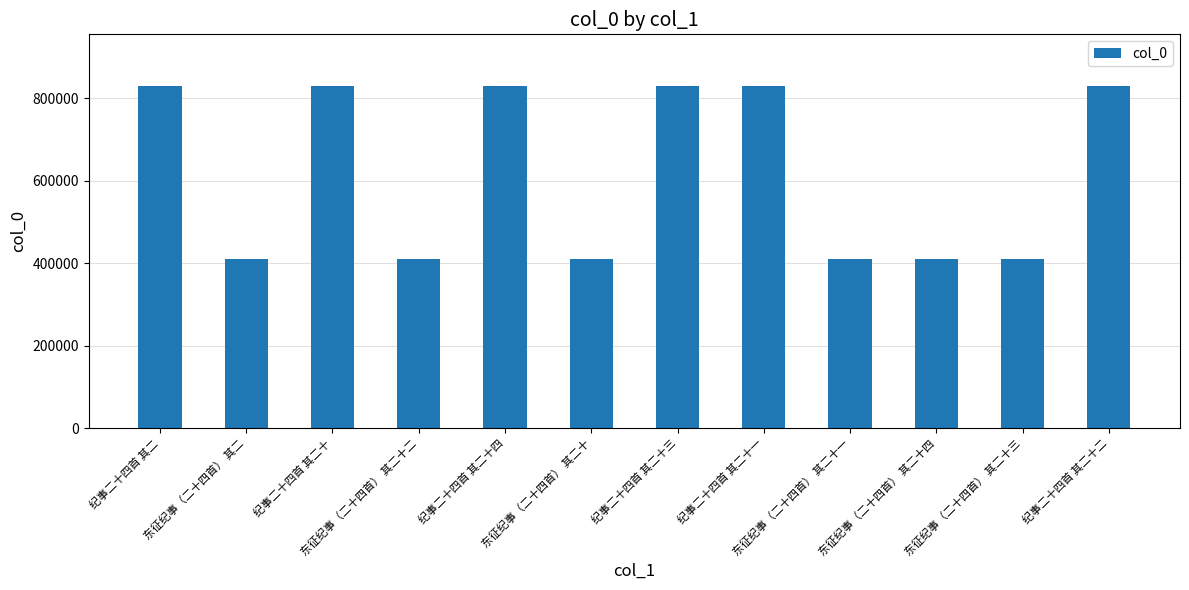

True or false: the data shows 830037 at 纪事二十四首 其二十一.

True